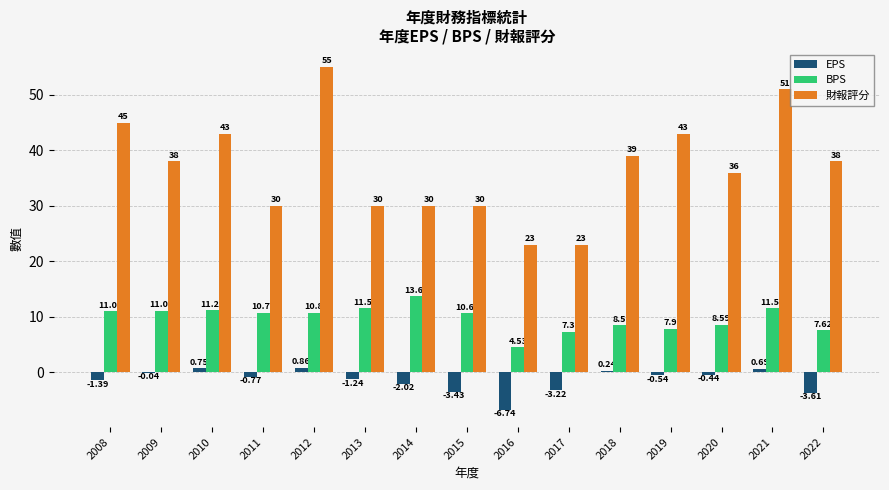

The 財報評分 series shows 6.3 at 2013. True or false?

False